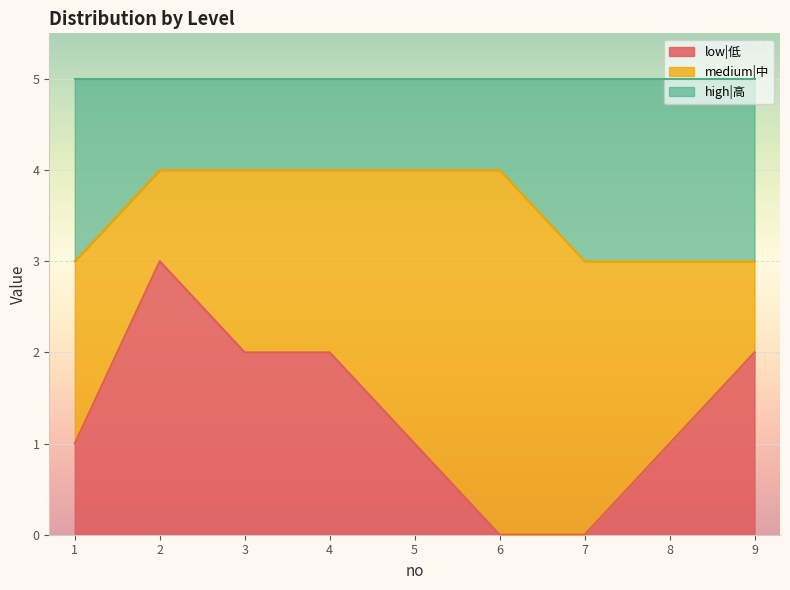

Which series has the widest spread of values?

low|低